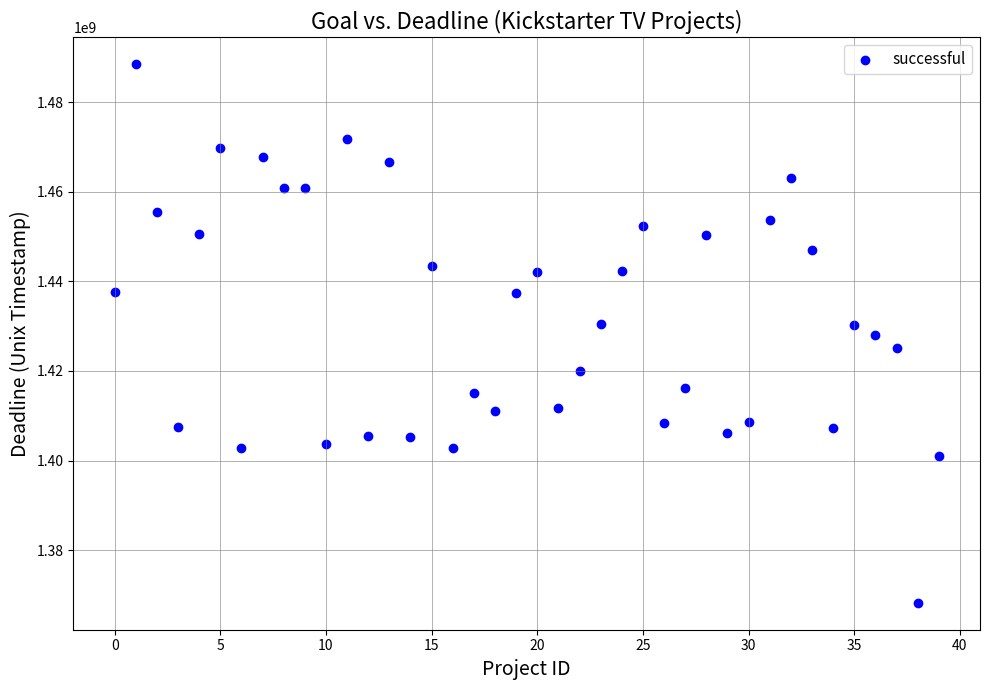

What is the range of Y values (max minus min)?

120229339